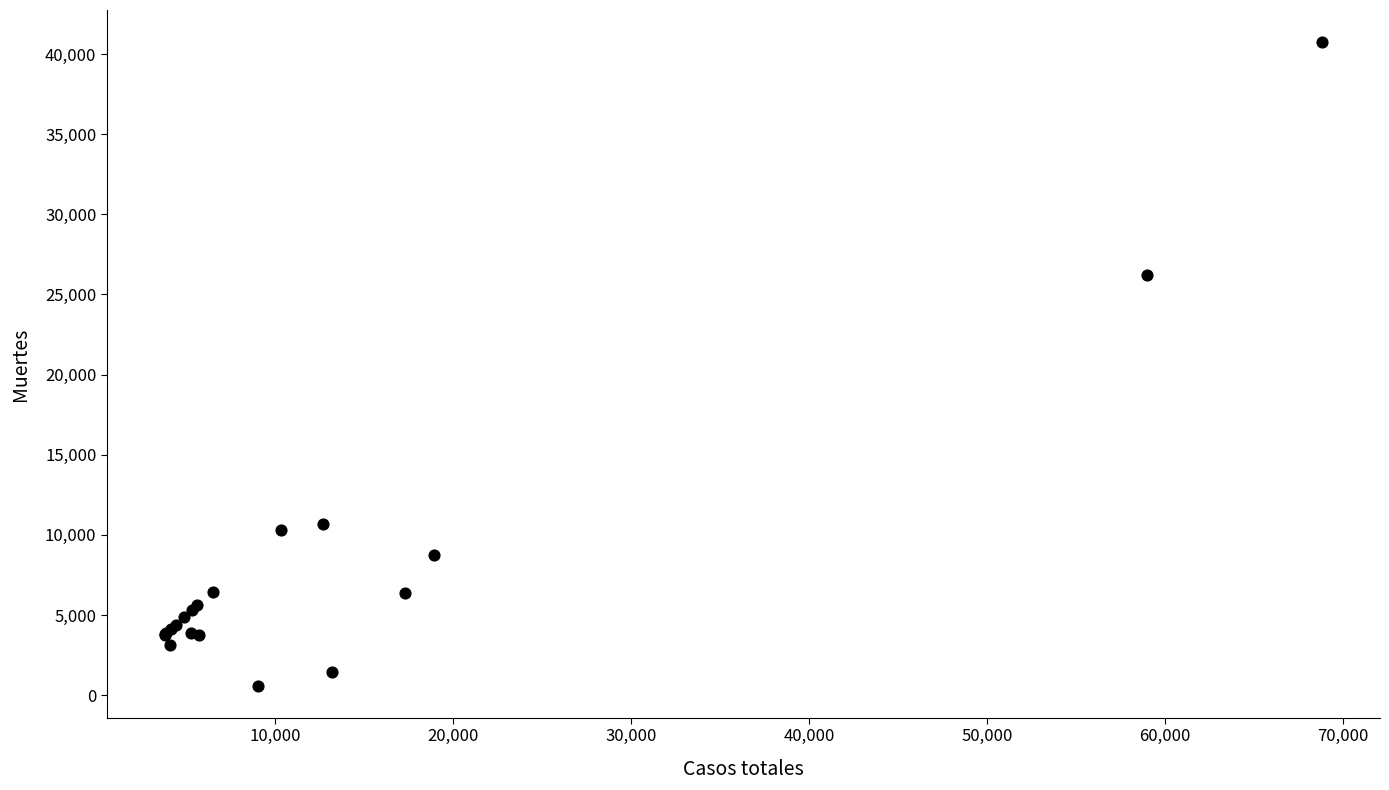

What Y value in the scatter plot is closest to 20670?

26203